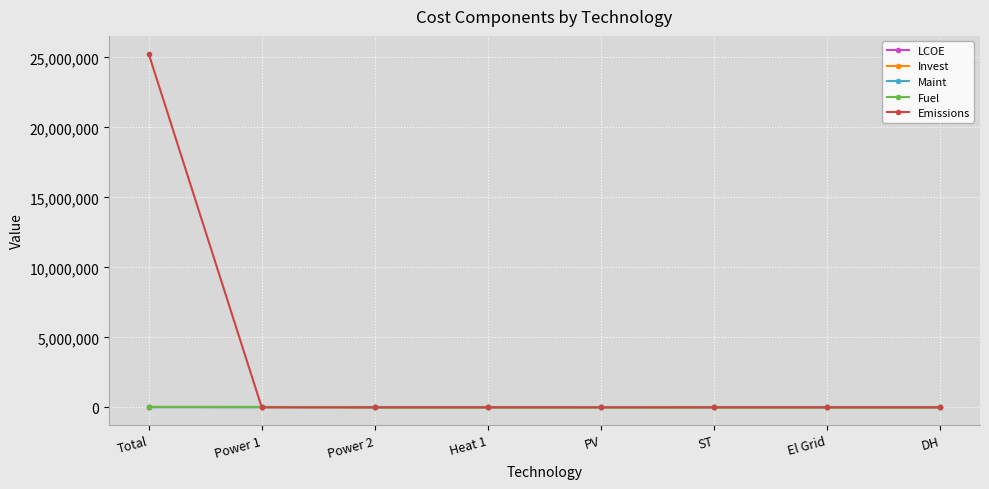

Which series changed the most between Total and ST?

Emissions